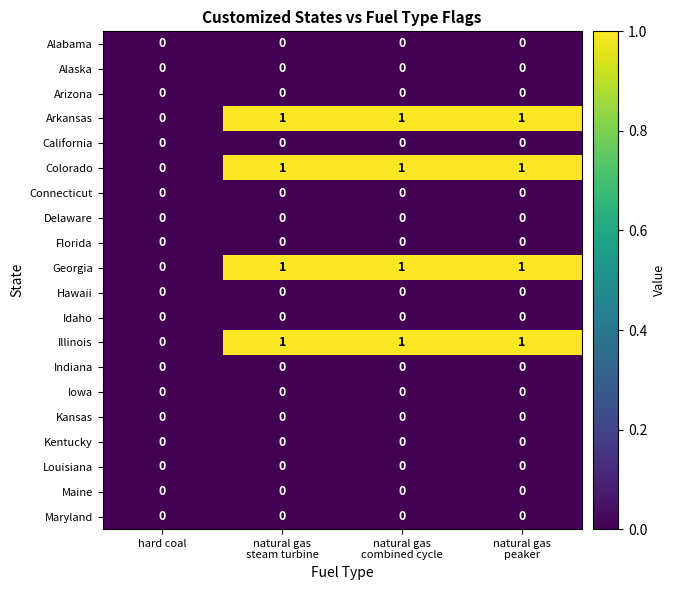

At how many categories does at least one series exceed 0?

3